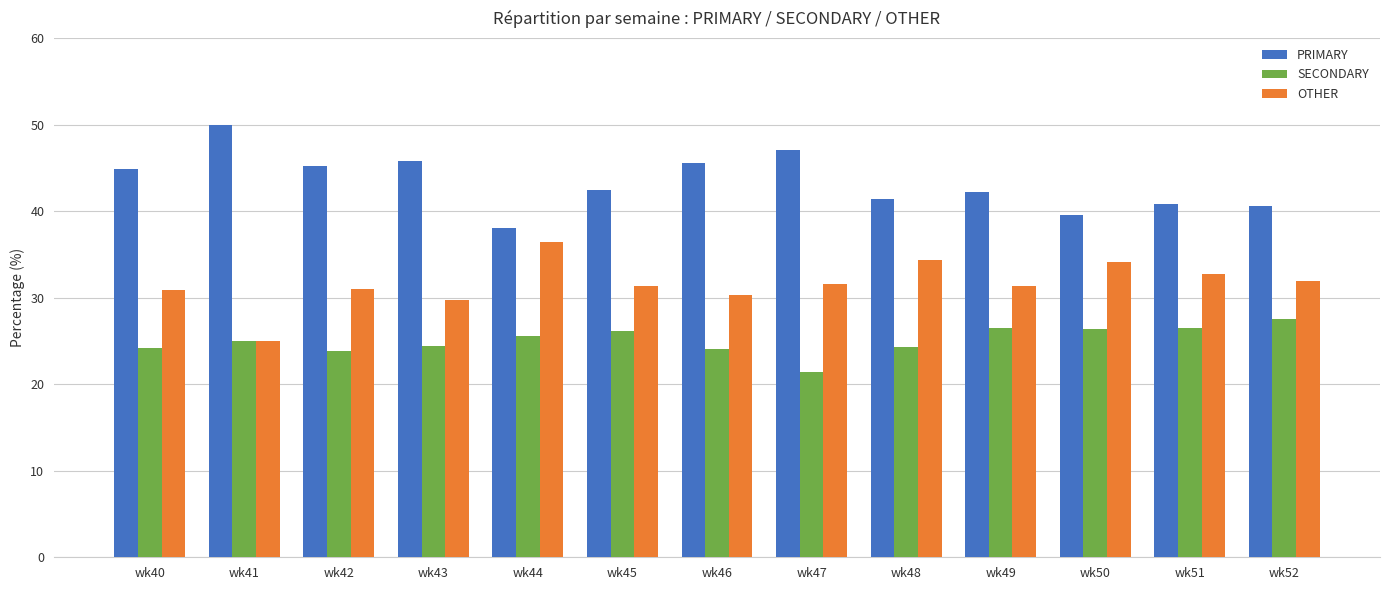

Rank the series by their maximum value, from lowest to highest.

SECONDARY, OTHER, PRIMARY